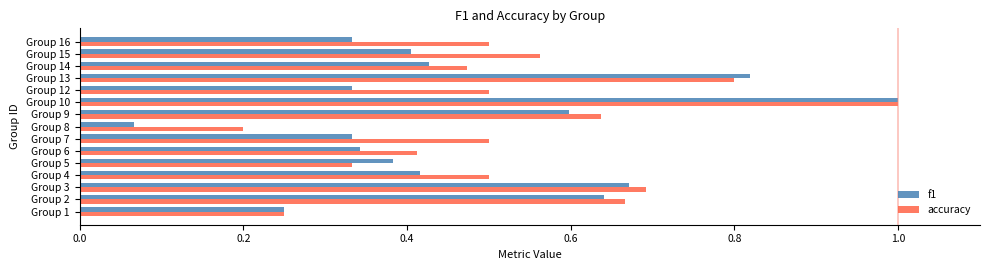

What are all the series names shown in the legend?

f1, accuracy